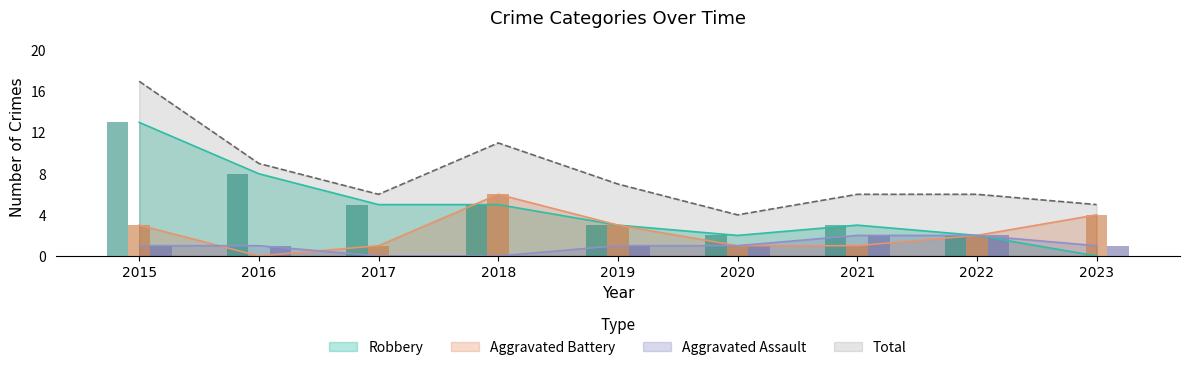

What is the difference between the second highest and minimum values in the Aggravated Assault series?

2